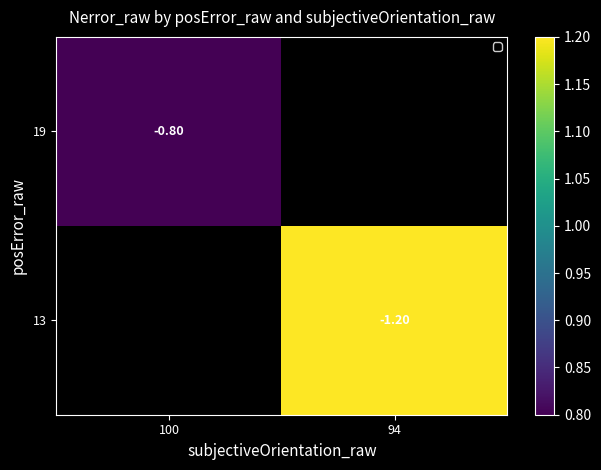

The value of 19 at 100 is 1.4. True or false?

False